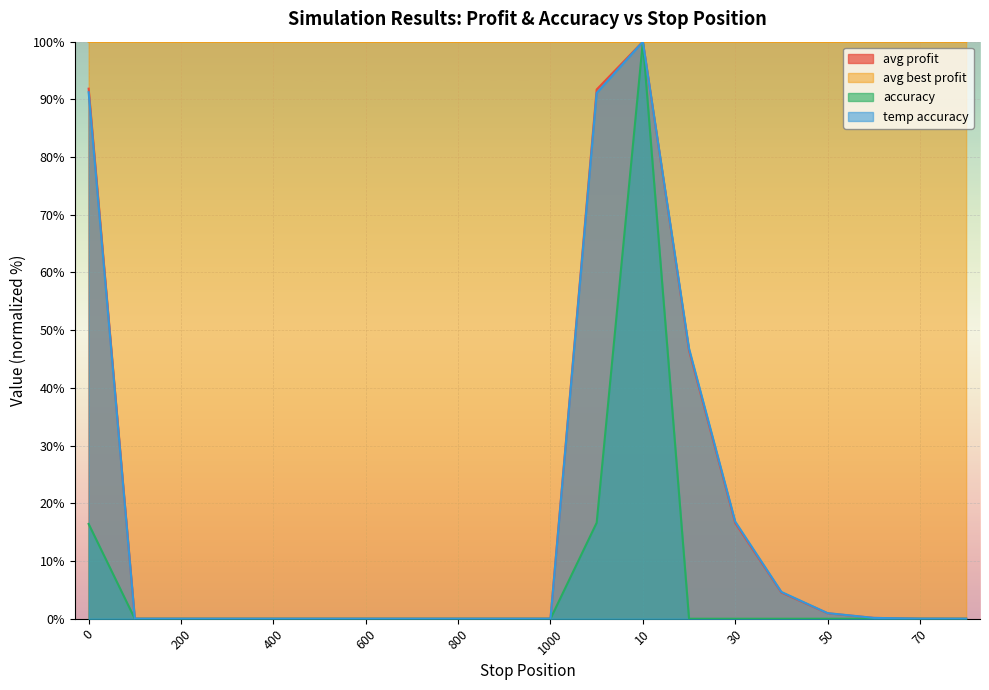

Between 0 and 10, which series saw the biggest shift?

accuracy